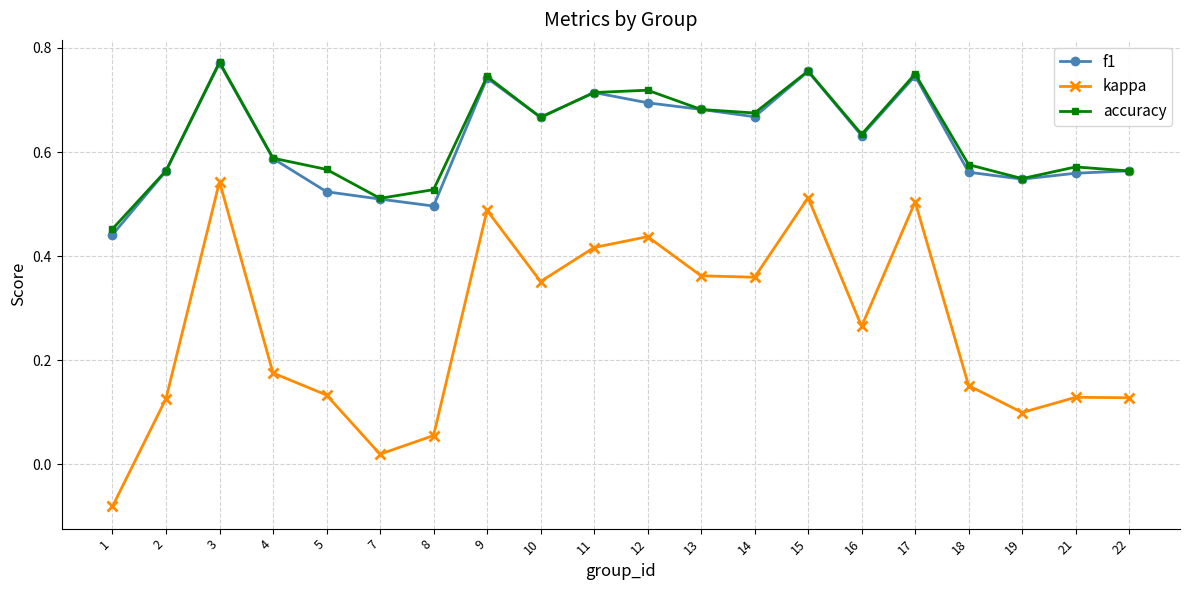

Is the value of kappa at 14 greater than the value of accuracy at 14?

No